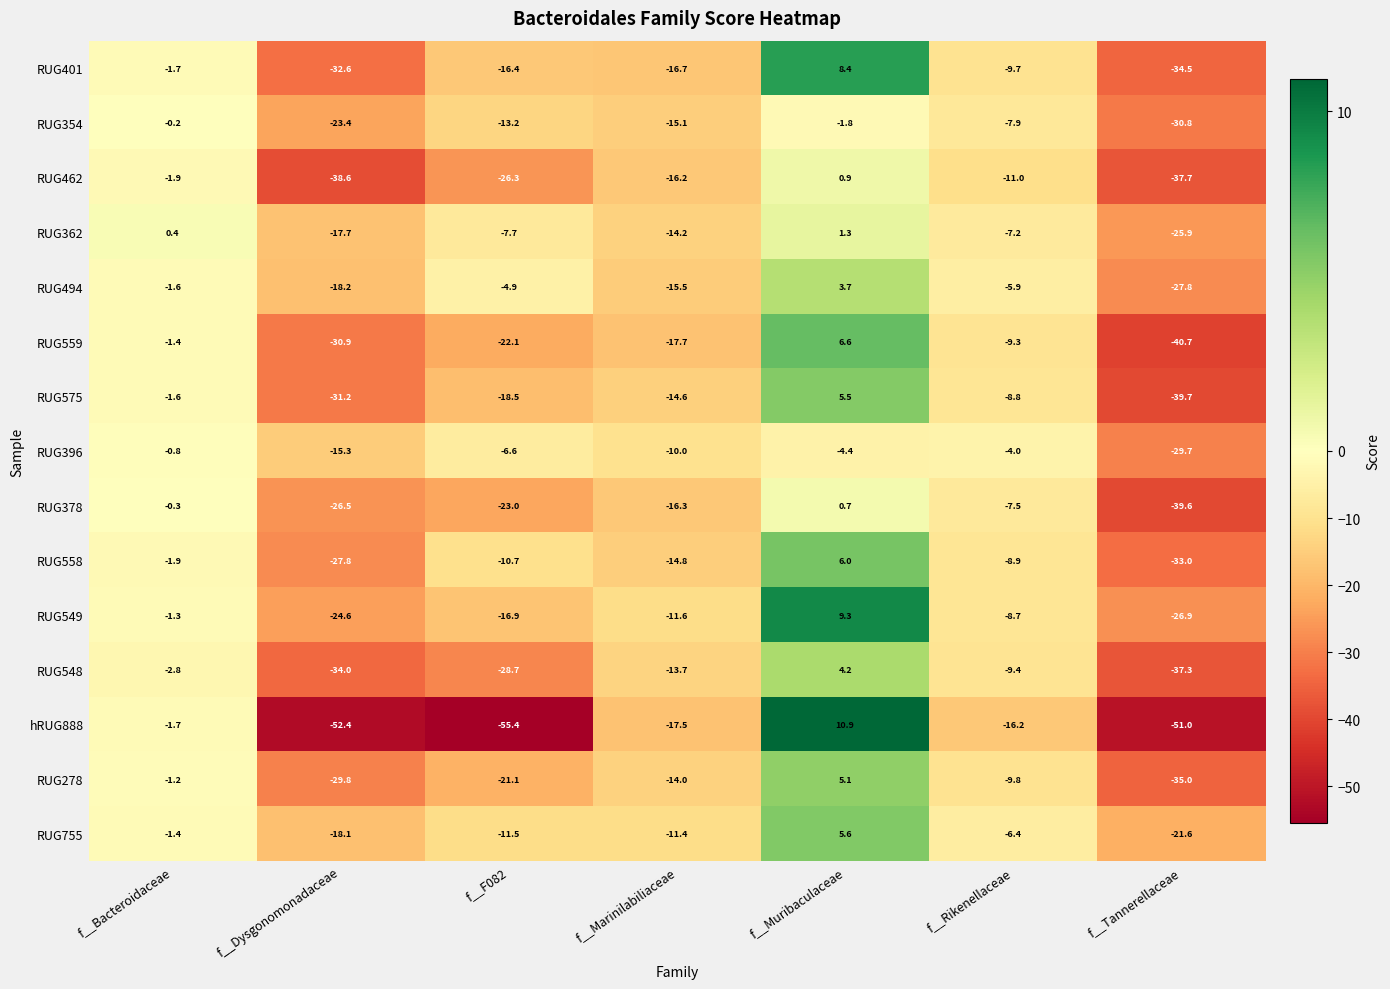

Which series has the largest total across all categories?

RUG755